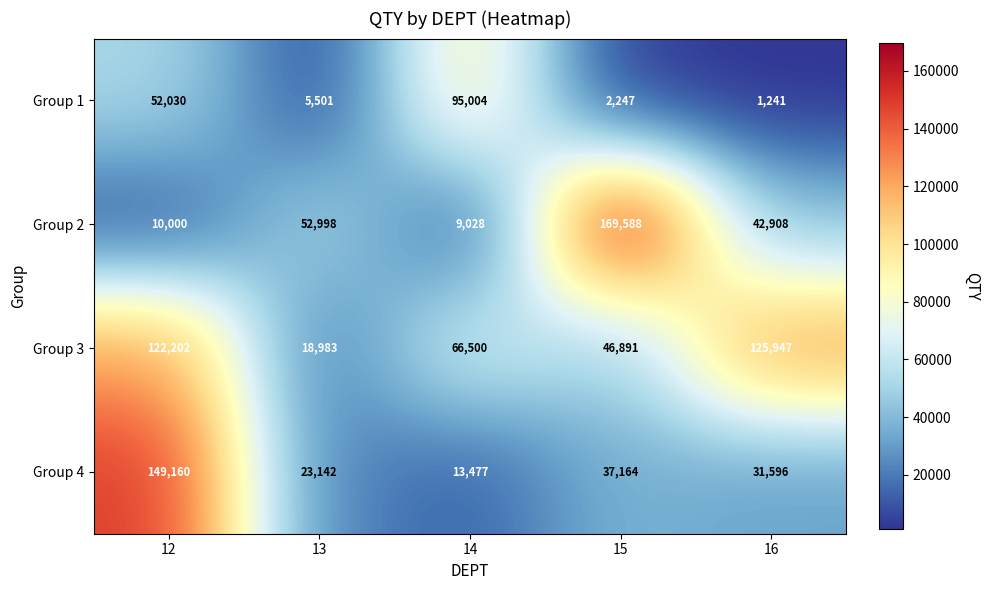

Which label corresponds to the largest value in the chart?

15